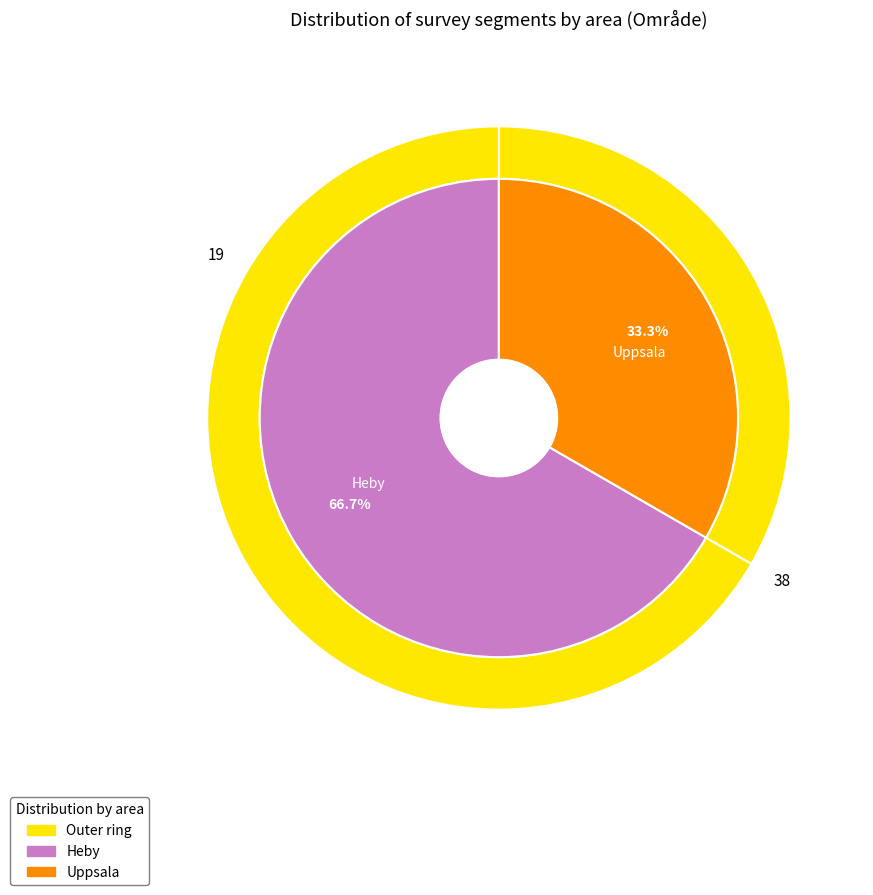

To the nearest percent, what is the difference between the Heby and Uppsala slice percentages?

33%